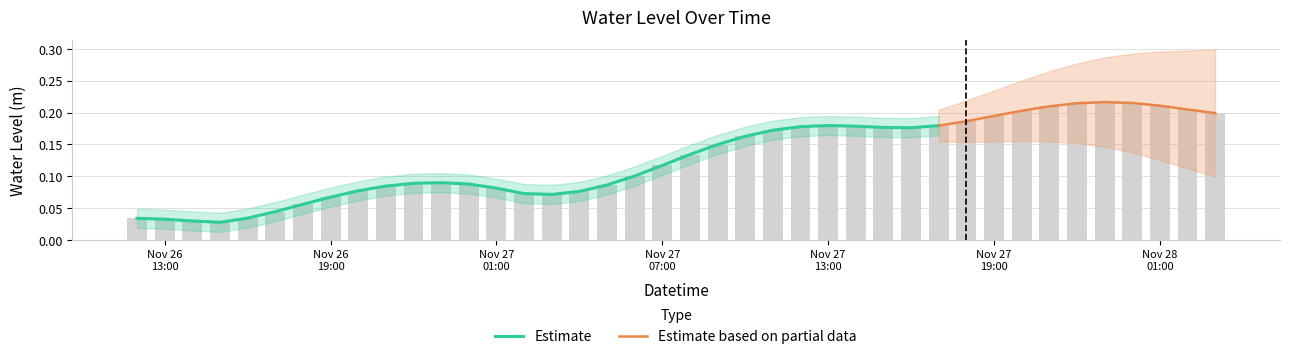

Is it true that the value at 2022-11-27 17:00:00 is 0.2?

True